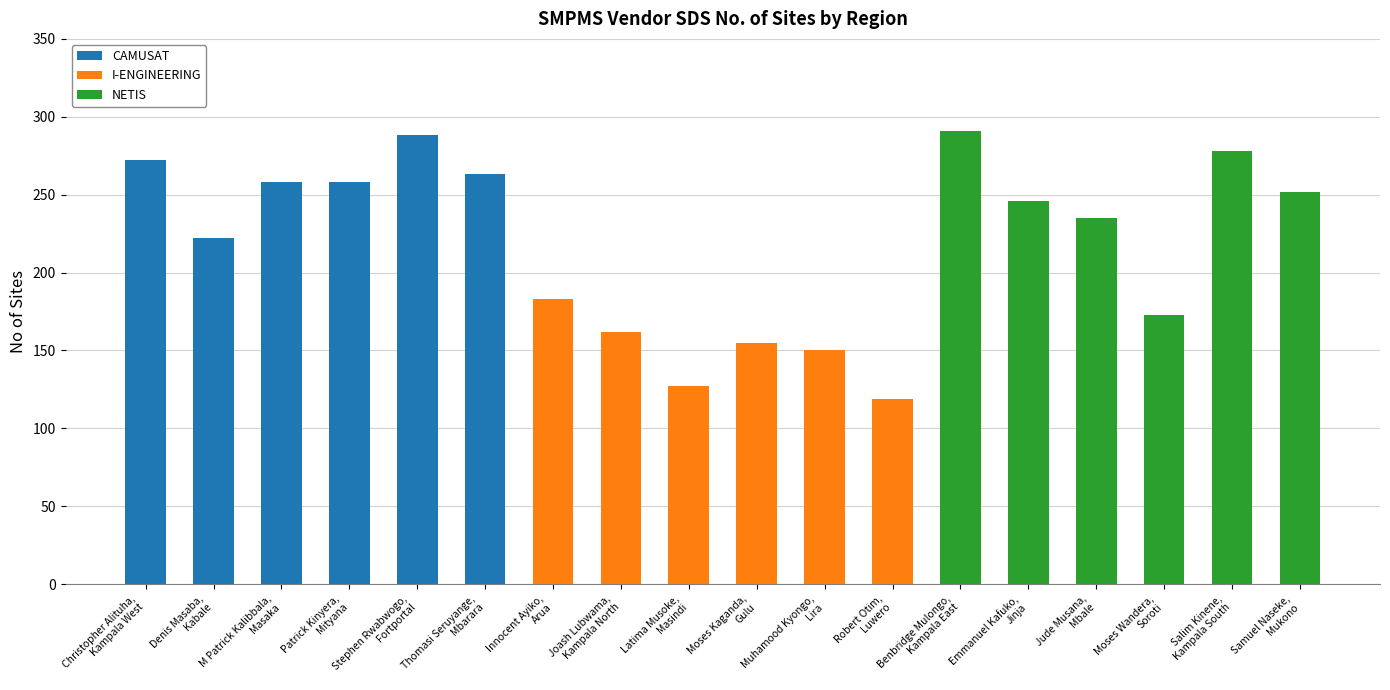

What position from the right is Joash Lubwama,
Kampala North?

11